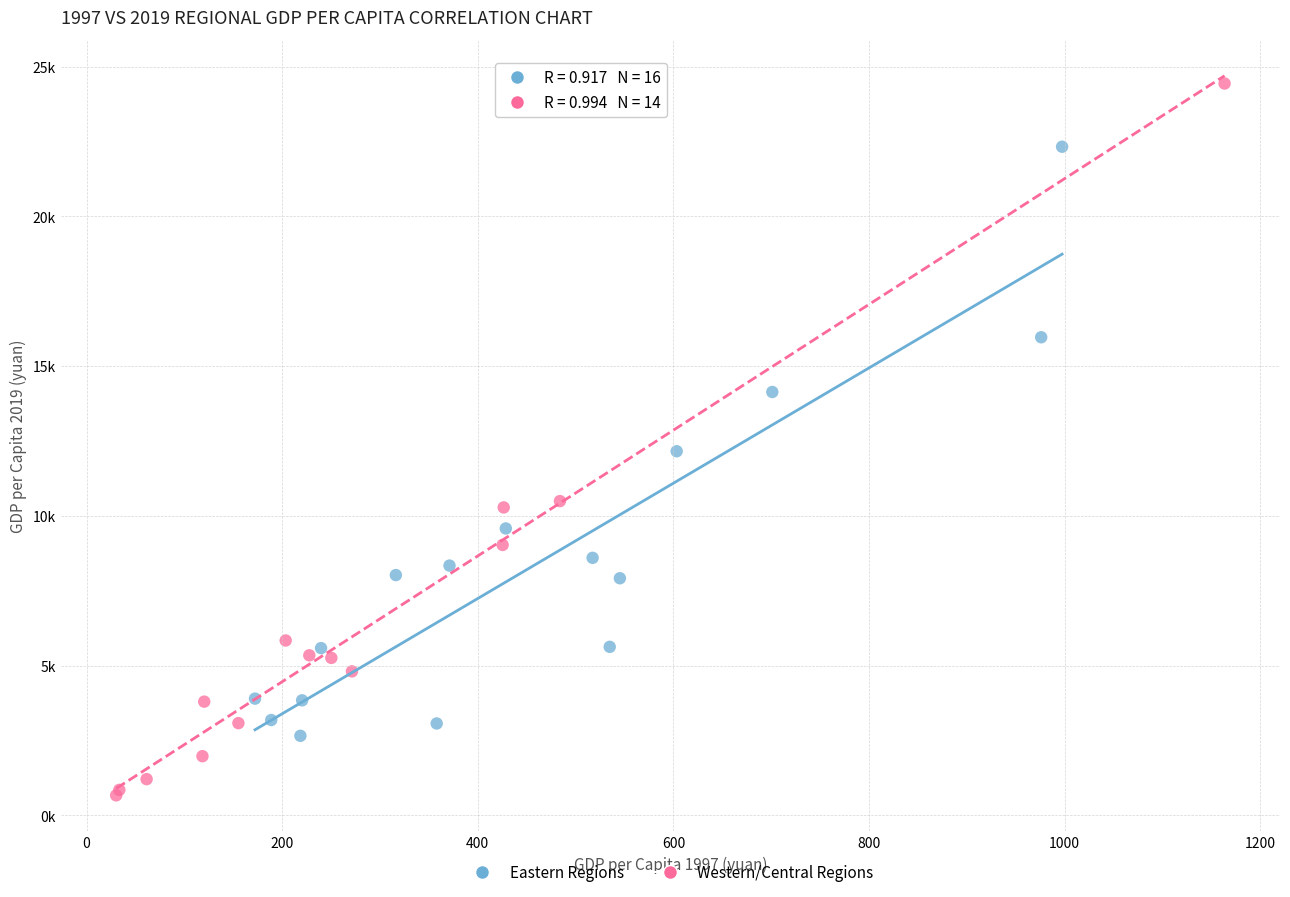

Which series reaches the maximum Y coordinate?

Western/Central Regions